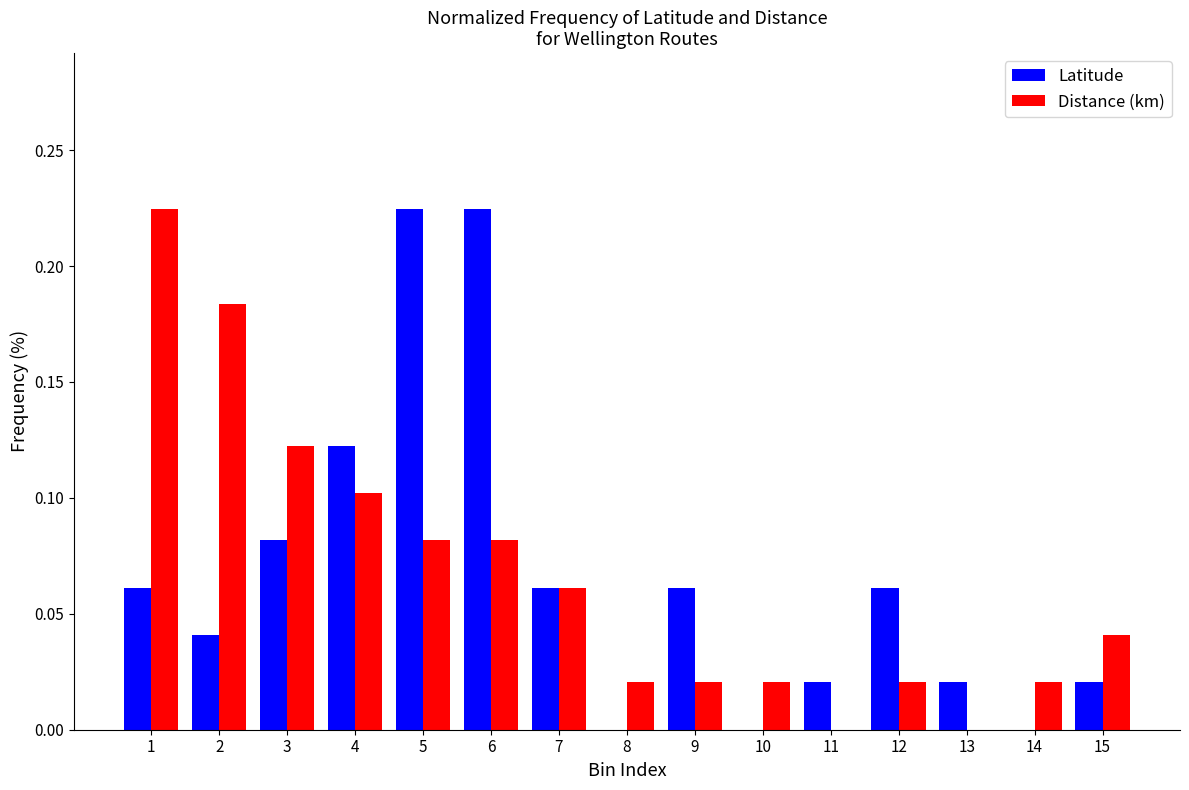

What is the sum of all Distance (km) values?

1.0